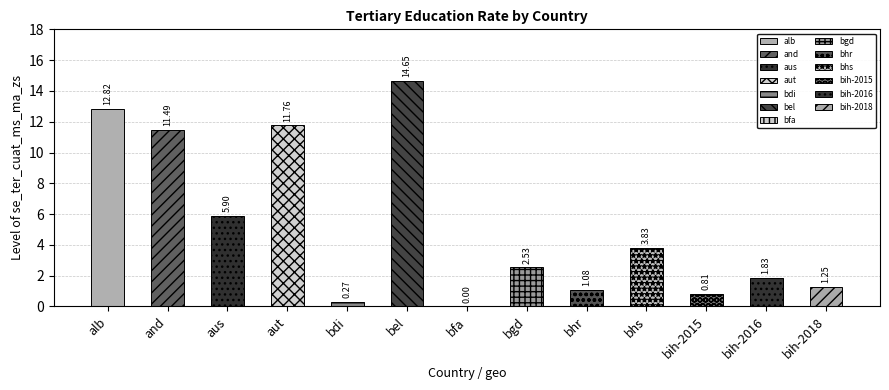

The value at aut is 18.1. True or false?

False